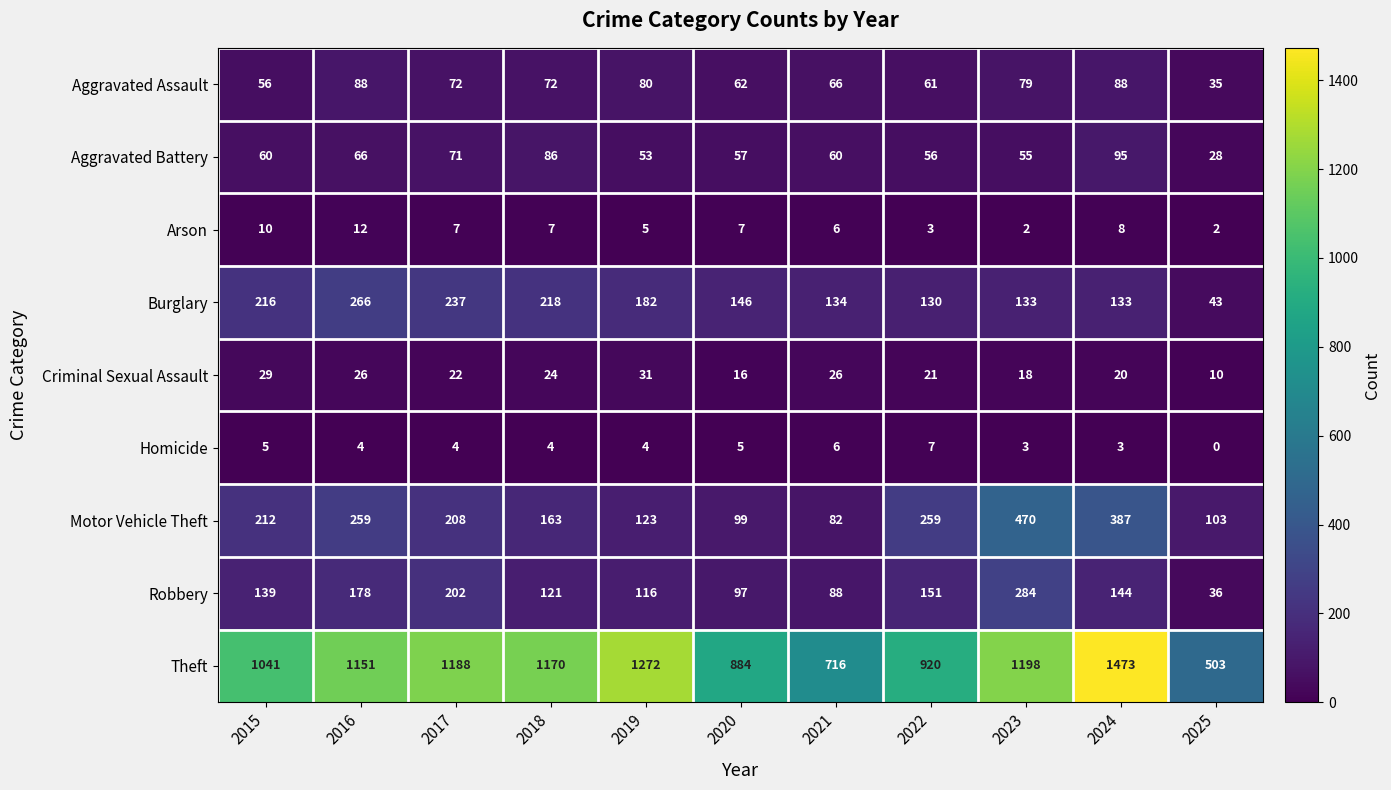

Where does the Criminal Sexual Assault series first go above 22?

2015